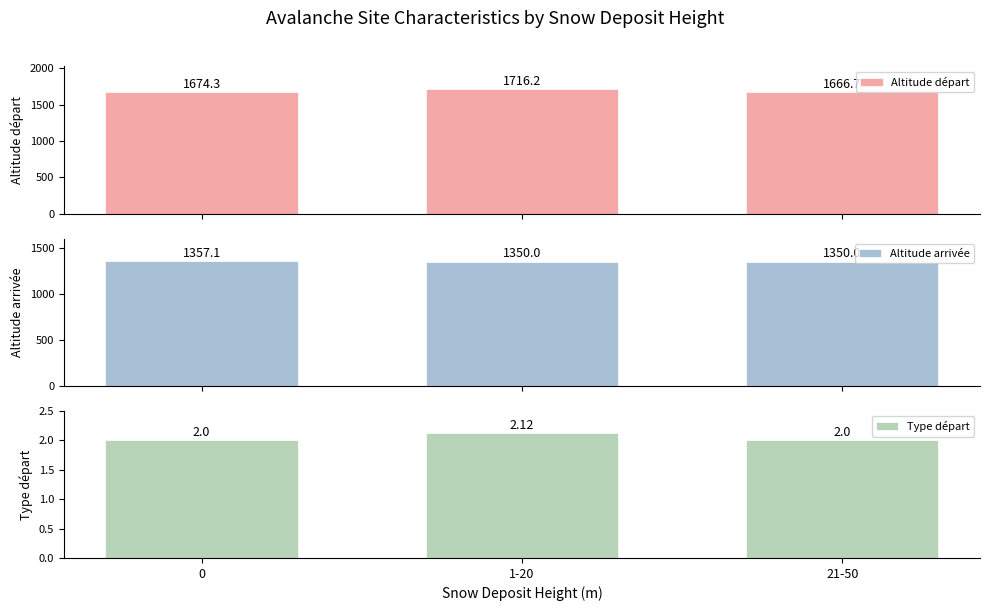

Reading left to right, list all the values displayed in this chart.

Altitude départ: 1674.3	1716.2	1666.7
Altitude arrivée: 1357.1	1350.0	1350.0
Type départ: 2.0	2.1	2.0